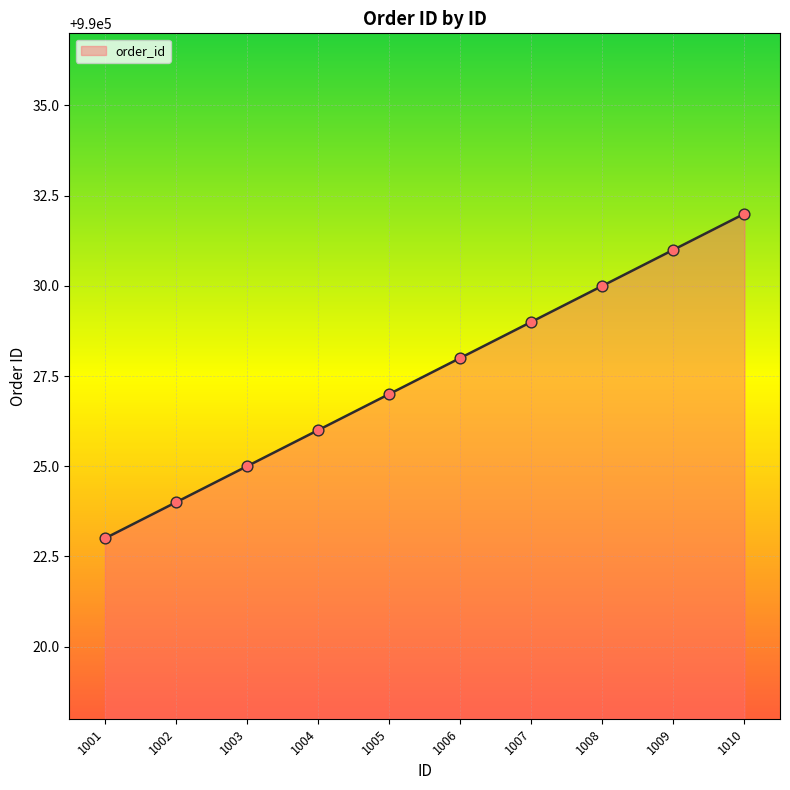

What is the ratio of the value at 1010 to the value at 1008?

1.0